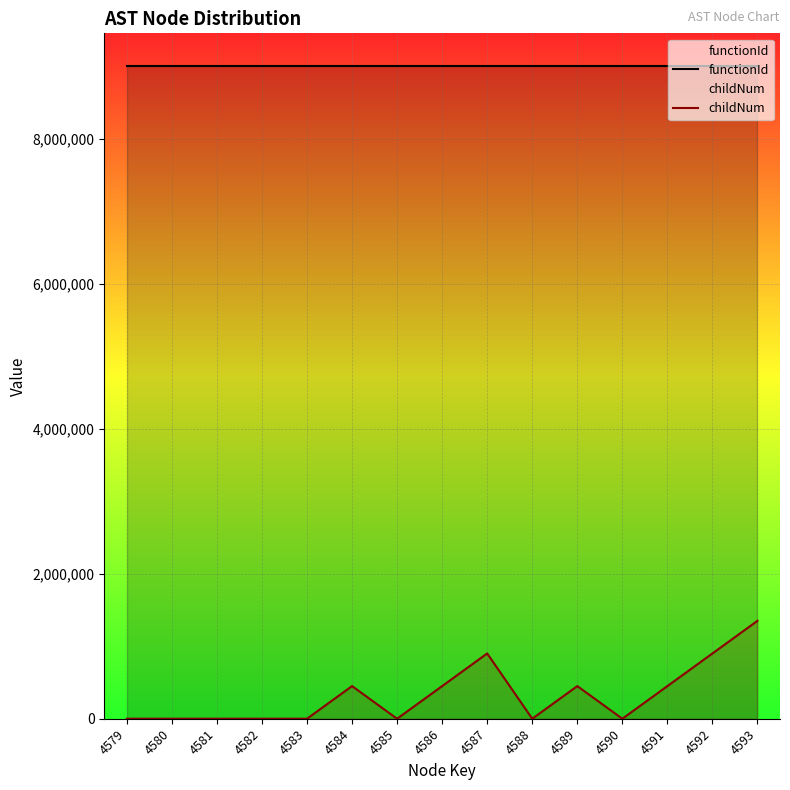

Which category has the lowest value in the functionId series?

4579